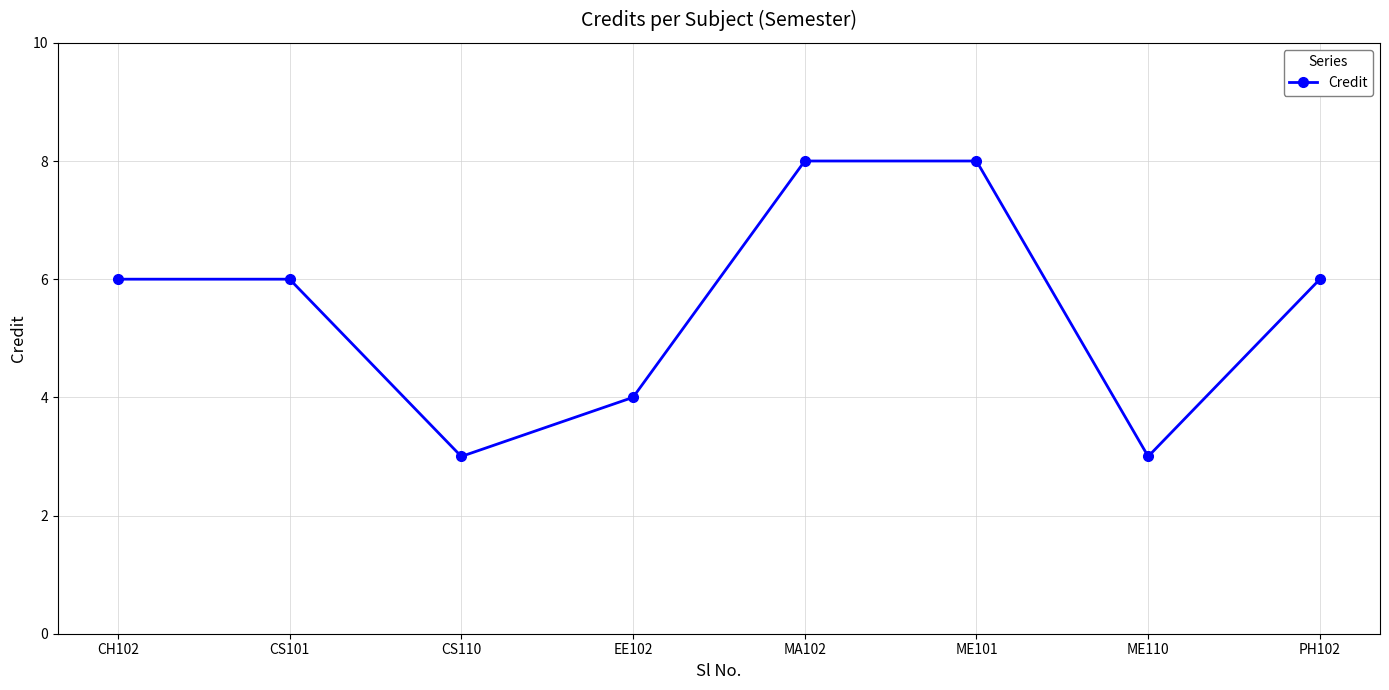

What is the label of the 2nd point from the left?

CS101